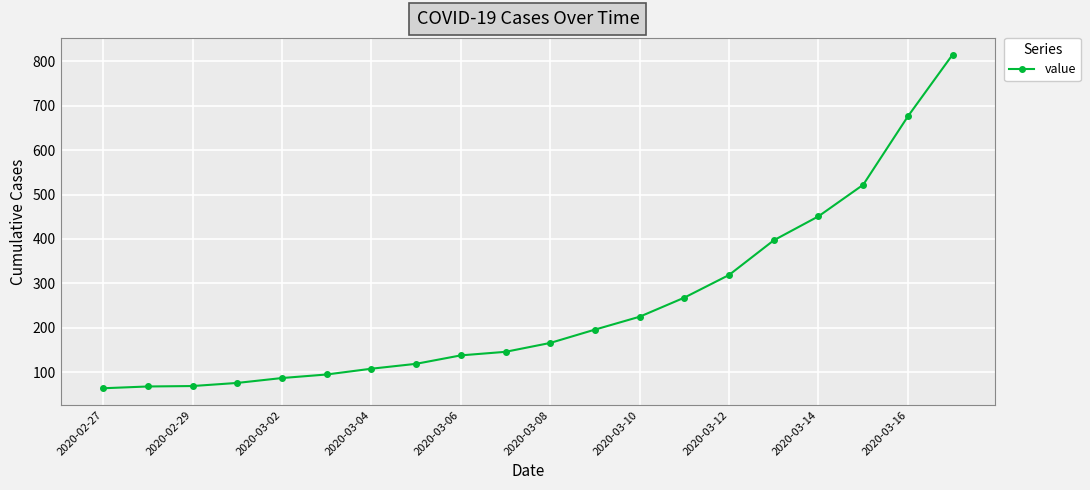

True or false: there are more than 2 points higher than both neighbors.

False